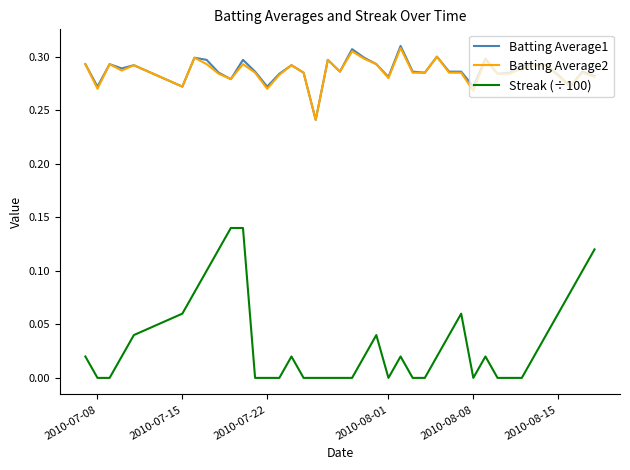

True or false: Batting Average1 and Streak (÷100) cross at least once.

False